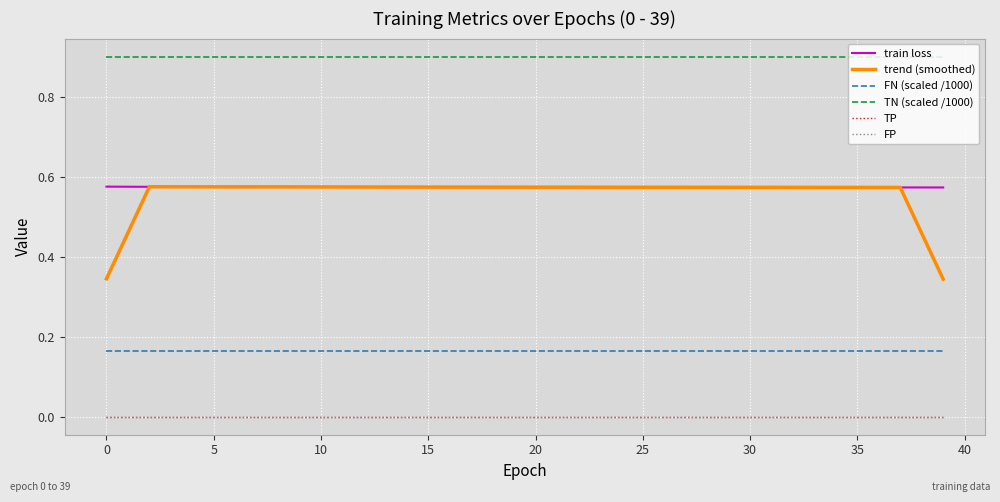

True or false: TN (scaled /1000) and TP cross at least once.

False